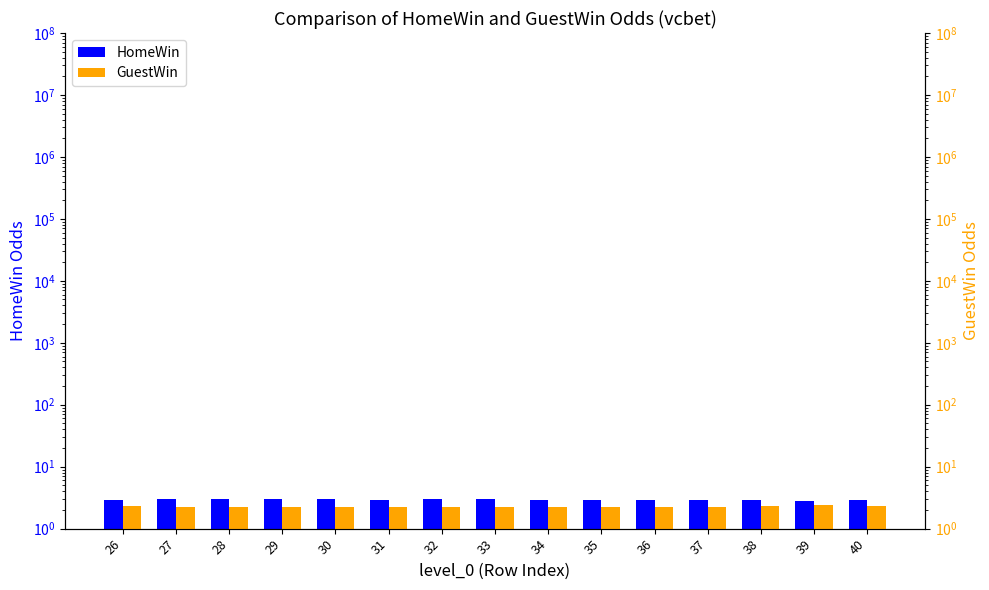

Between 34 and 29, which is larger?

29